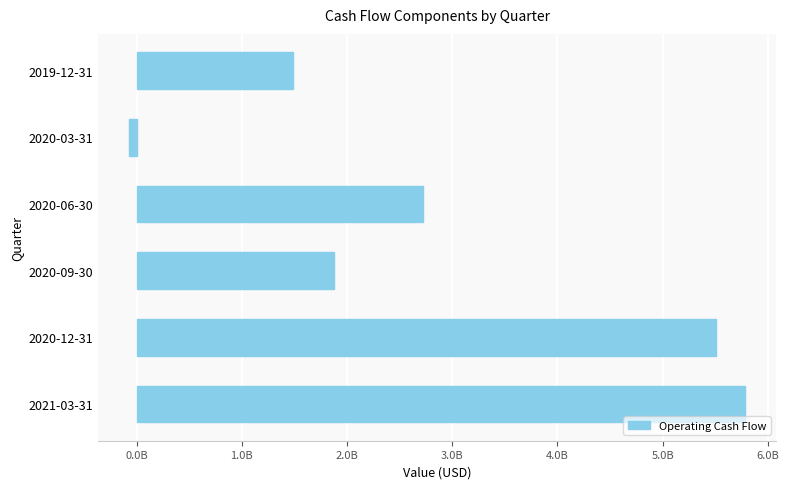

Rank the categories by value from highest to lowest.

2021-03-31, 2020-12-31, 2020-06-30, 2020-09-30, 2019-12-31, 2020-03-31